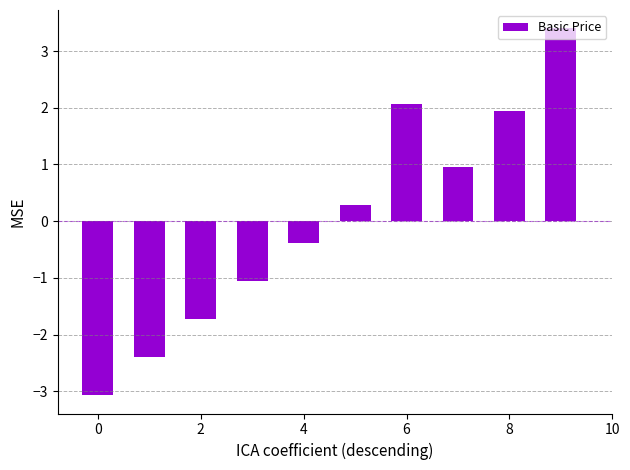

What is the smallest value displayed?

-3.1